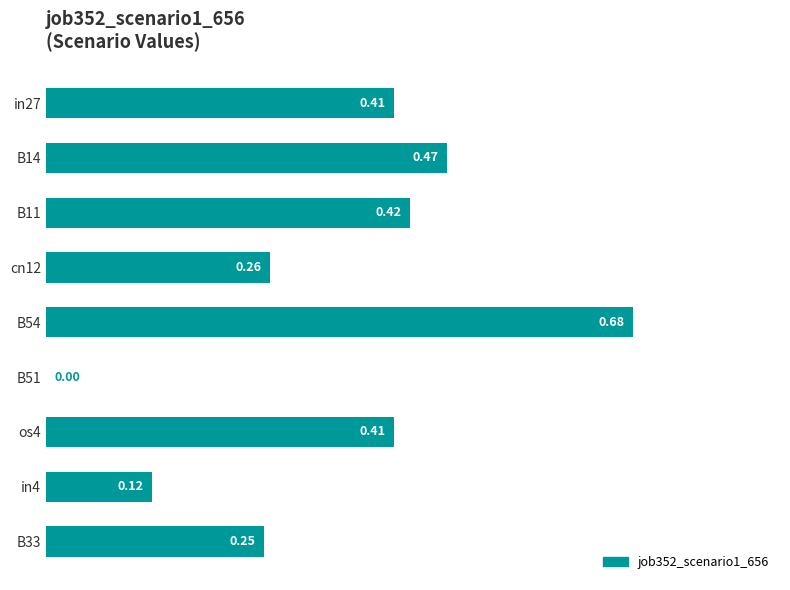

Which label corresponds to the largest value in the chart?

B54